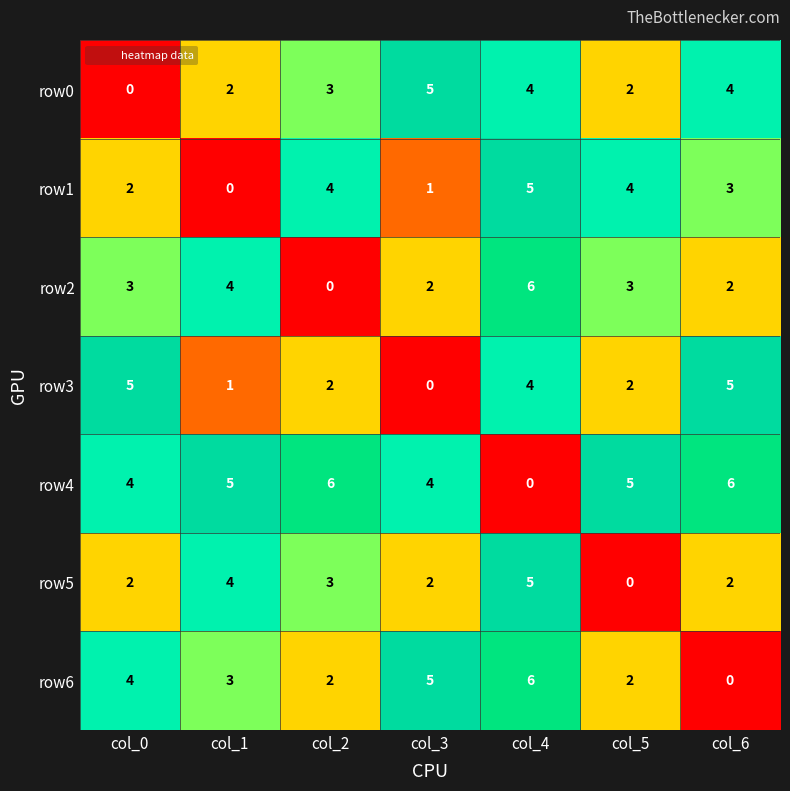

Is it true that row4 equals 7 at col_3?

False